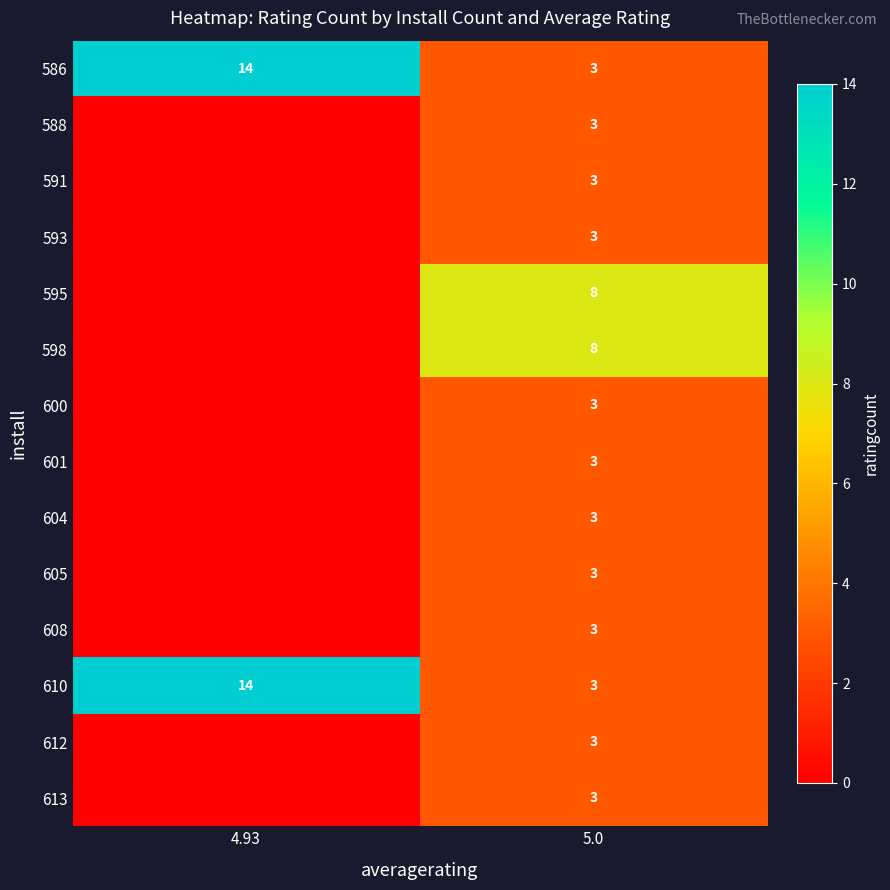

Is the value of 595 at 5.0 greater than the value of 610 at 5.0?

Yes